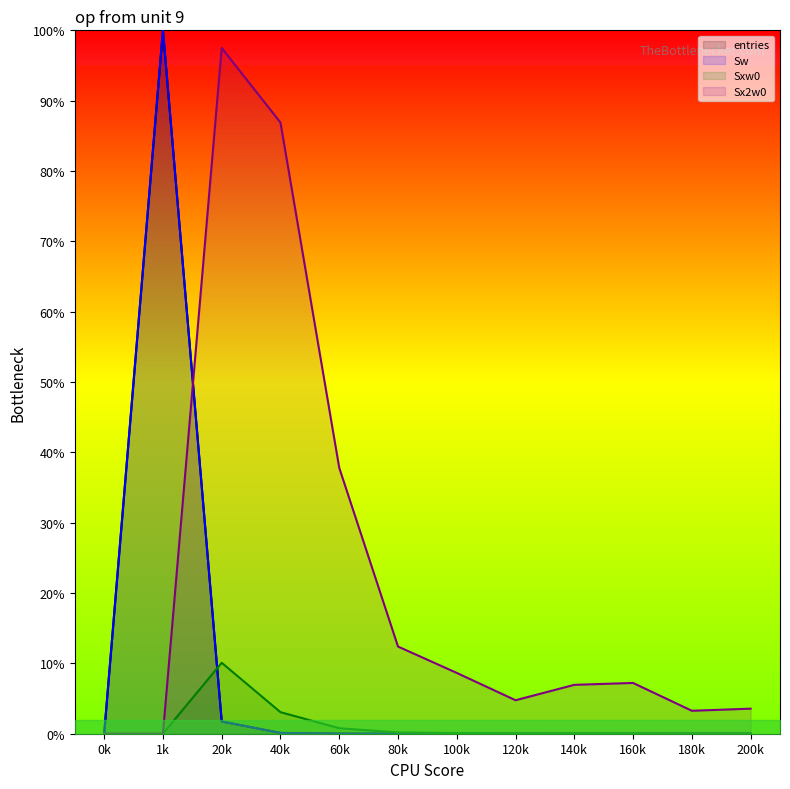

Between 180k and 160k, which is larger?

160k